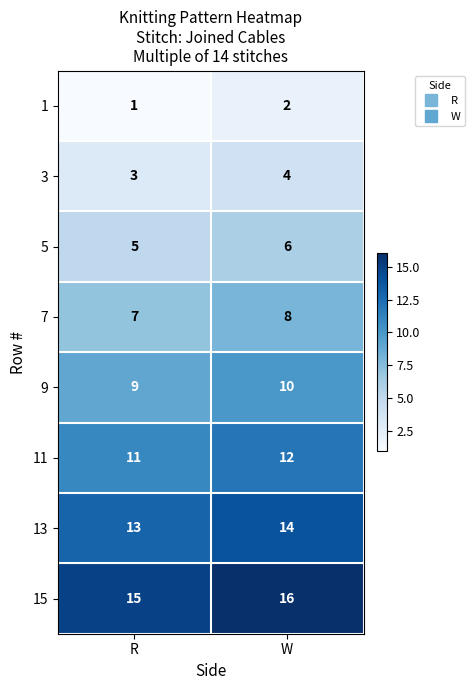

Reading left to right, extract all data points from this chart.

1: R=1	W=2
3: R=3	W=4
5: R=5	W=6
7: R=7	W=8
9: R=9	W=10
11: R=11	W=12
13: R=13	W=14
15: R=15	W=16